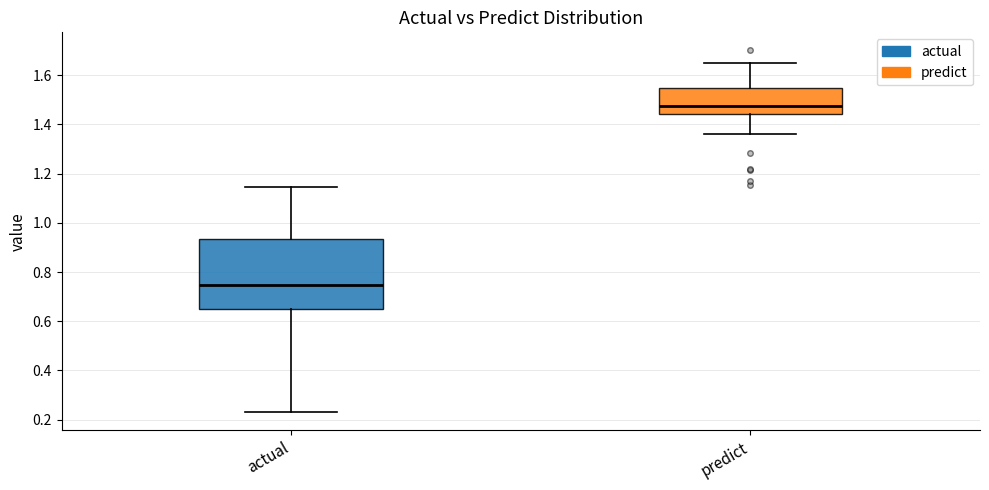

Which box's median line is the lowest?

actual